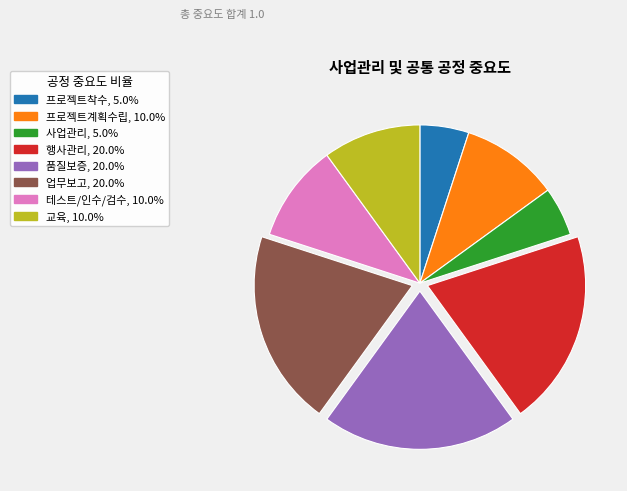

Do 프로젝트착수 and 테스트/인수/검수 together represent more than half of the pie?

No